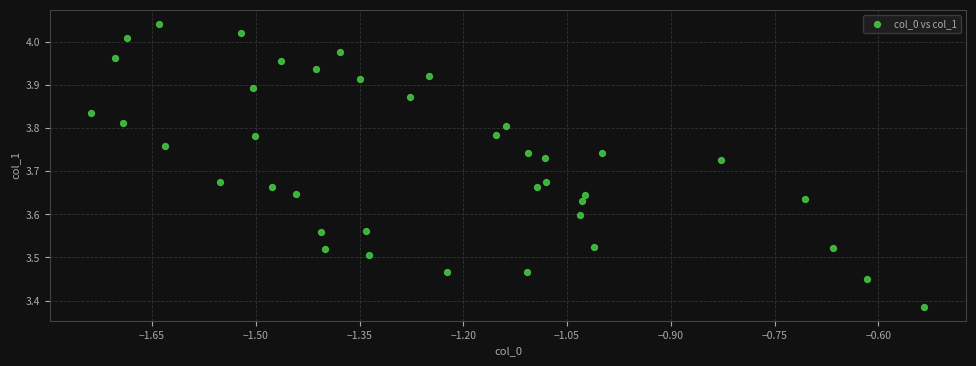

What is the range of Y values (max minus min)?

0.7